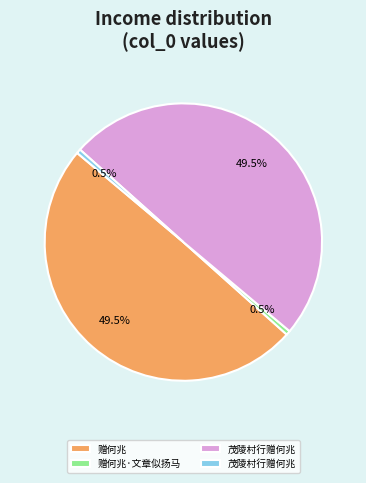

Does any single category account for the majority?

No